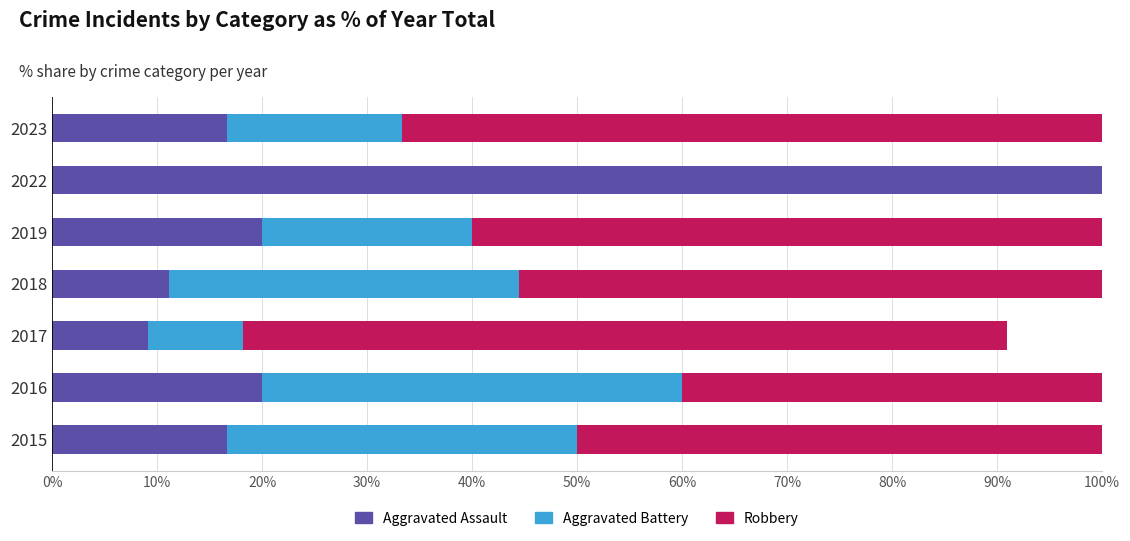

What are all the series names shown in the legend?

Aggravated Assault, Aggravated Battery, Robbery